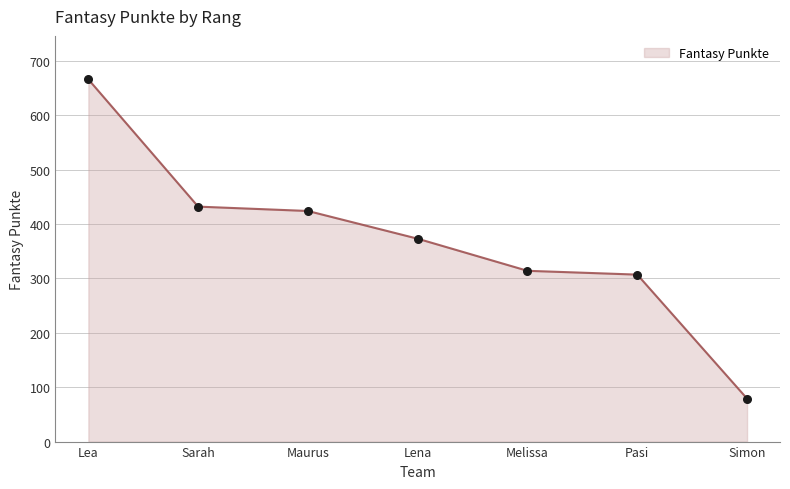

Between Lea and Melissa, which is larger?

Lea